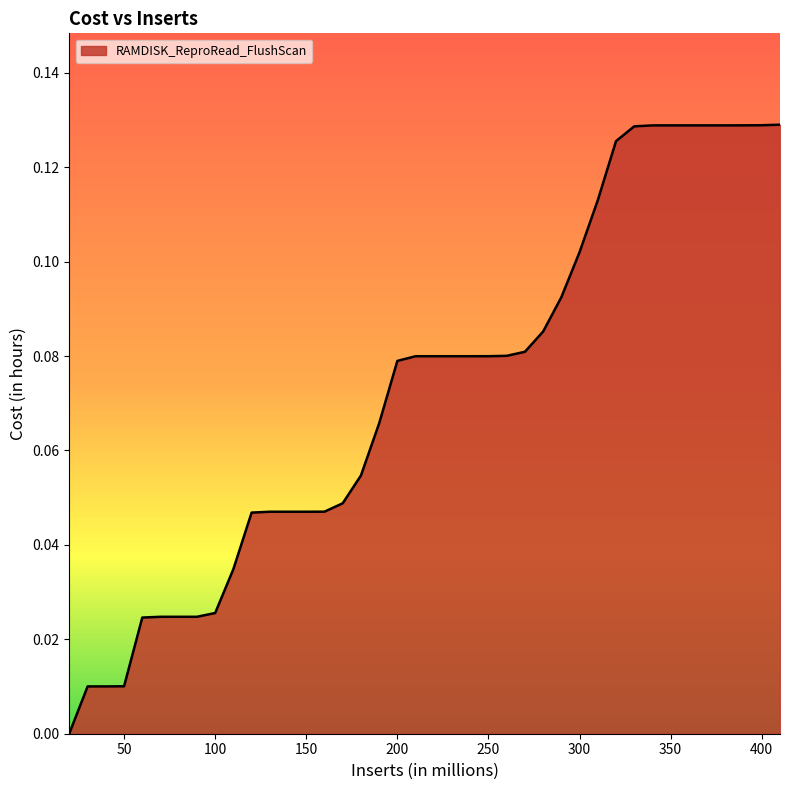

Reading left to right, list all the values displayed in this chart.

20=0.0	30=0.0	40=0.0	50=0.0	60=0.0	70=0.0	80=0.0	90=0.0	100=0.0	110=0.0	120=0.0	130=0.0	140=0.0	150=0.0	160=0.0	170=0.0	180=0.1	190=0.1	200=0.1	210=0.1	220=0.1	230=0.1	240=0.1	250=0.1	260=0.1	270=0.1	280=0.1	290=0.1	300=0.1	310=0.1	320=0.1	330=0.1	340=0.1	350=0.1	360=0.1	370=0.1	380=0.1	390=0.1	400=0.1	410=0.1